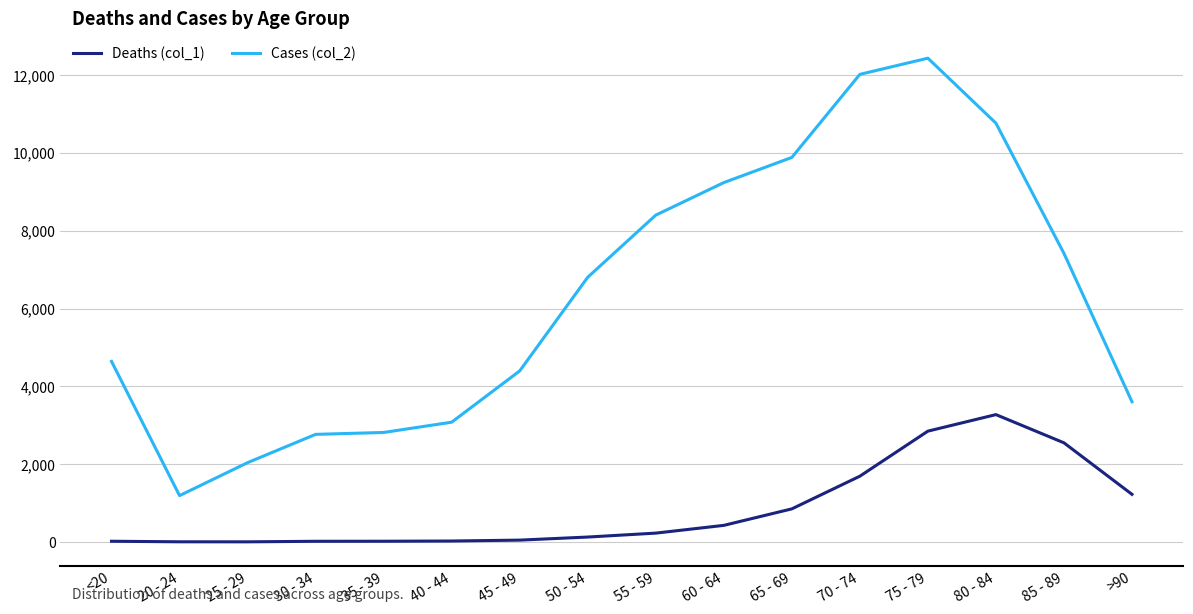

What position from the left is 55 - 59?

9